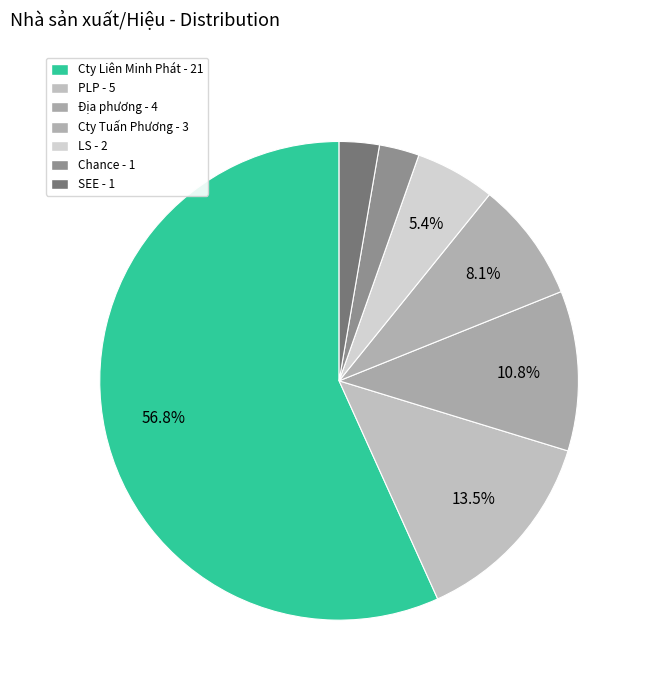

To the nearest percent, what is the combined percentage of Cty Tuấn Phương and Cty Liên Minh Phát?

65%